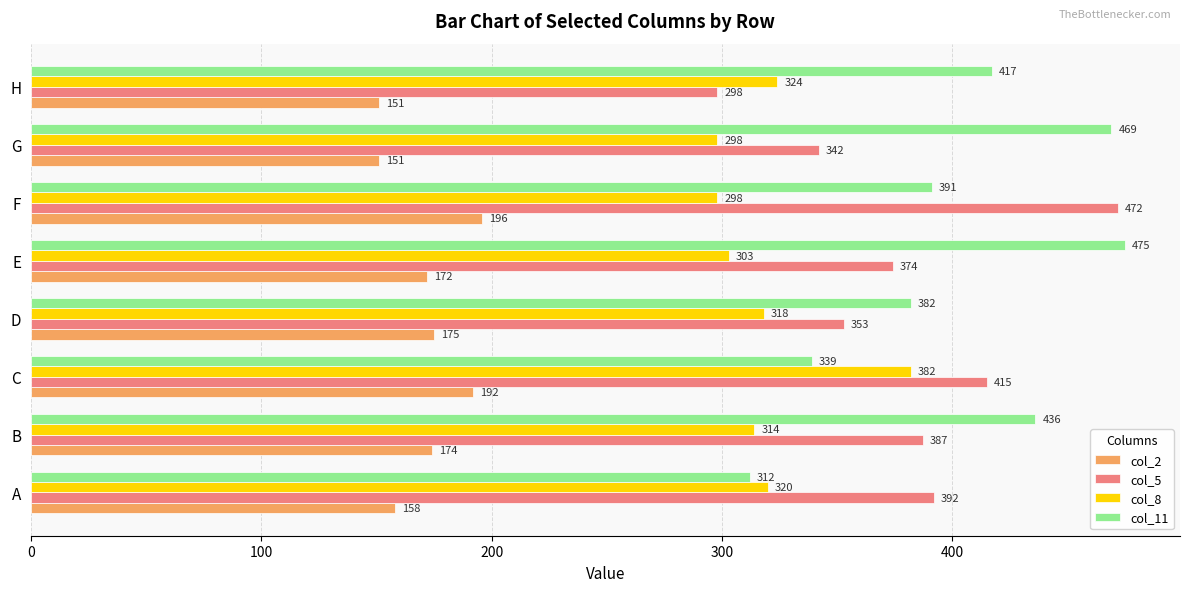

The col_8 series shows 382 at C. True or false?

True